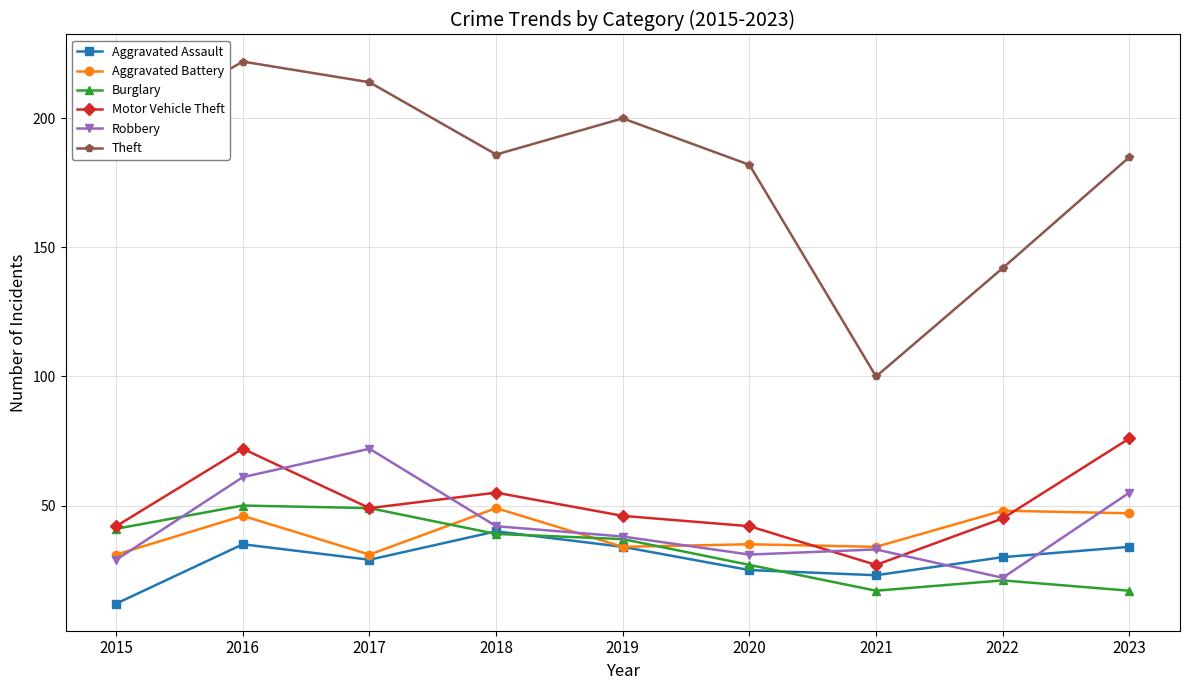

Does the chart display data point markers on the line(s)?

Yes